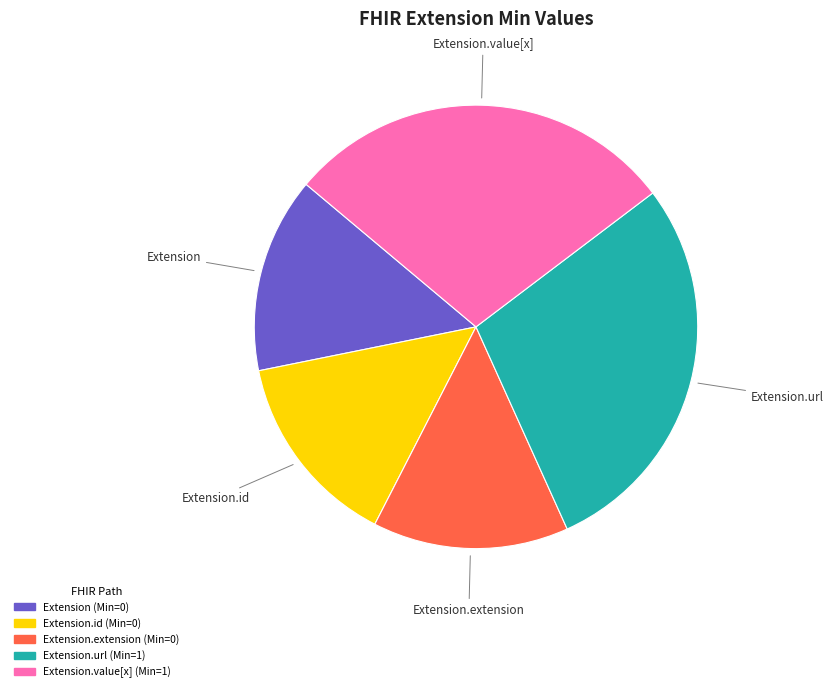

Is there a majority slice in this chart?

No